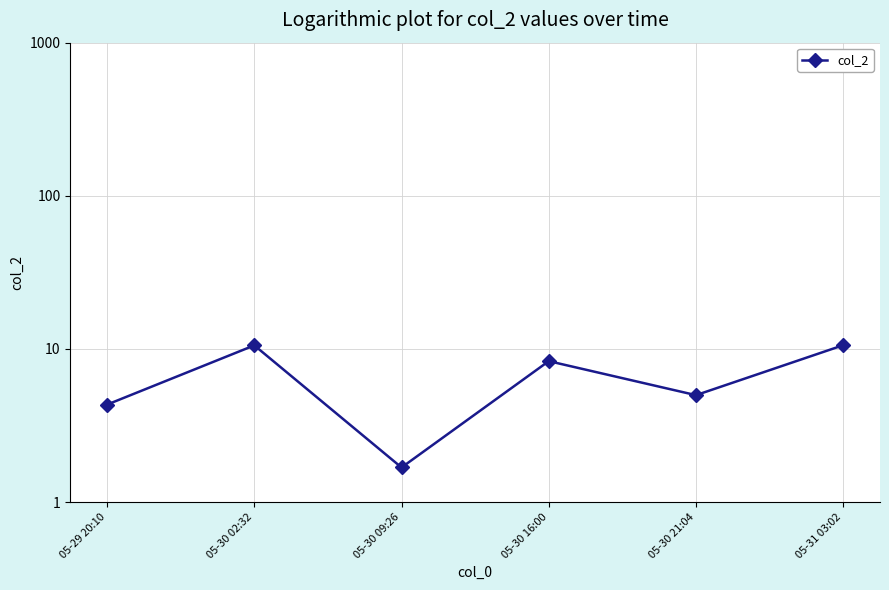

True or false: the data shows 10.6 at 05-31 03:02.

True